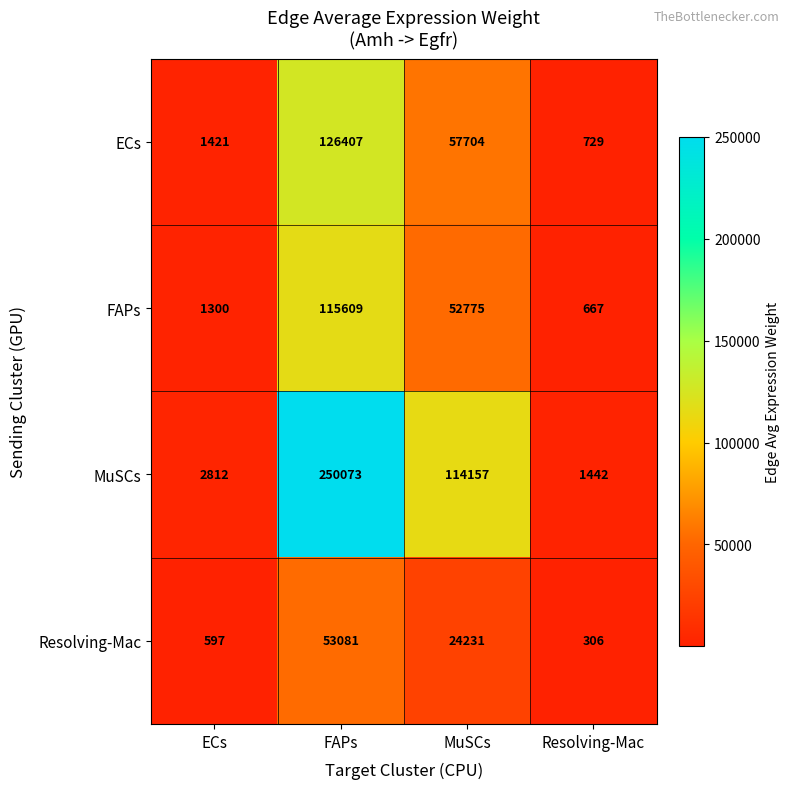

What value does the MuSCs series have at ECs, to the nearest 100?

2800